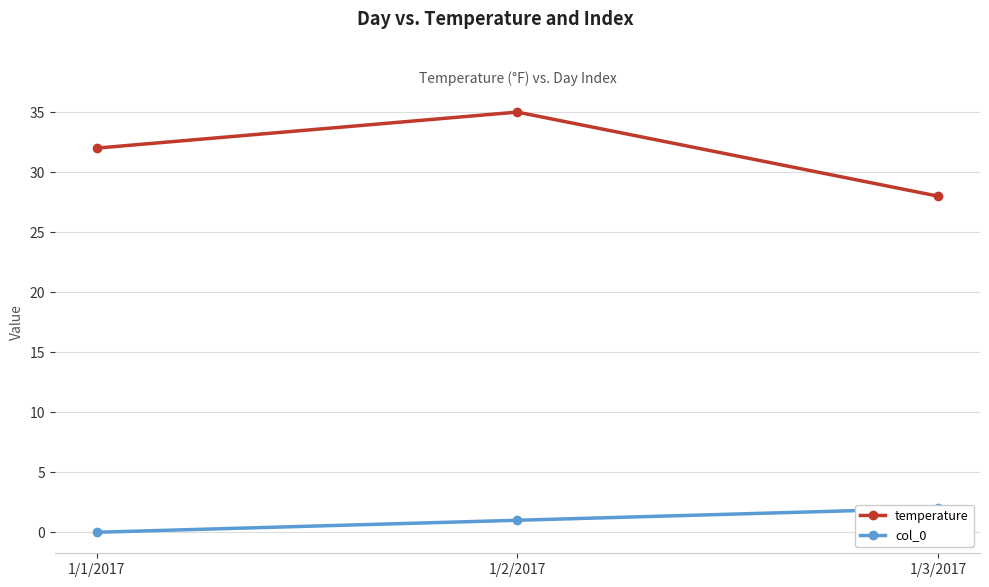

What is the label of the 1st point from the left?

1/1/2017